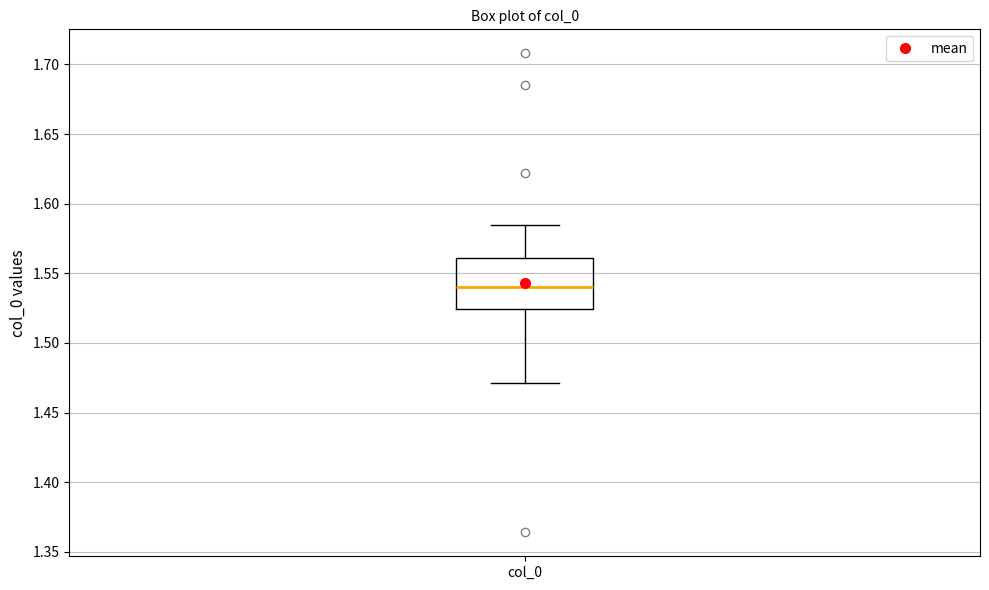

Where is the lower edge of the box for col_0 on the y-axis? The values are not printed on the chart, so give them approximately, as read against the axis.

1.525